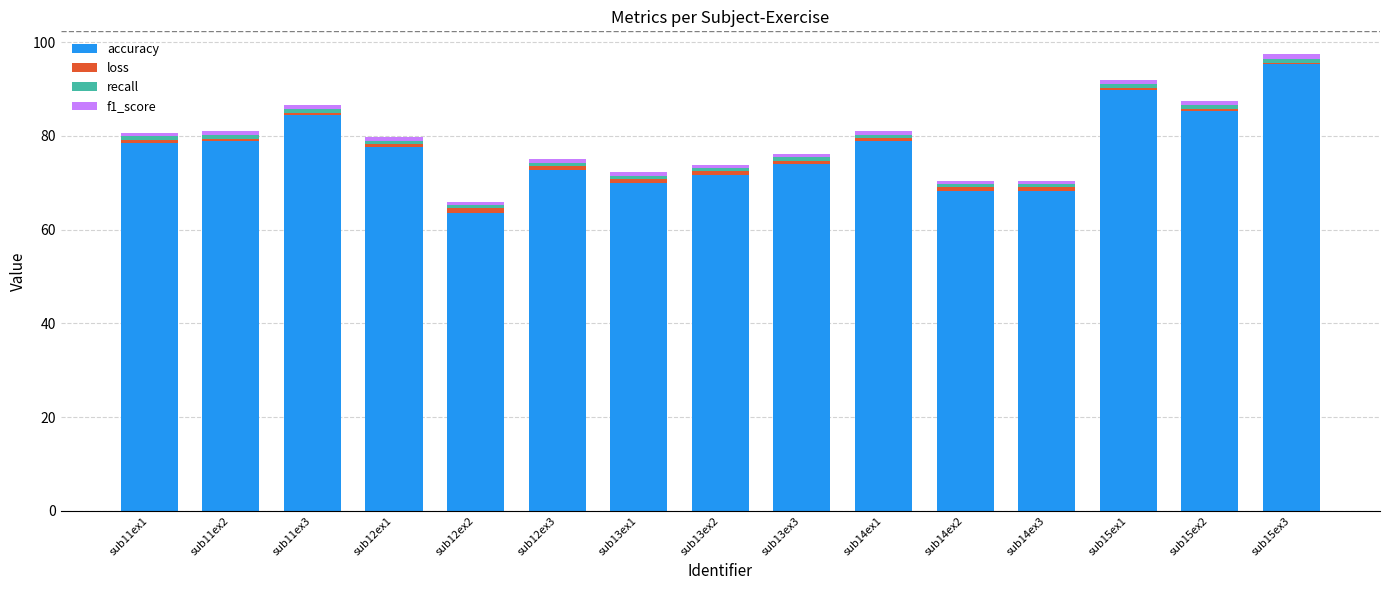

What is the sum of the accuracy values at sub13ex3 and sub11ex3?

158.5